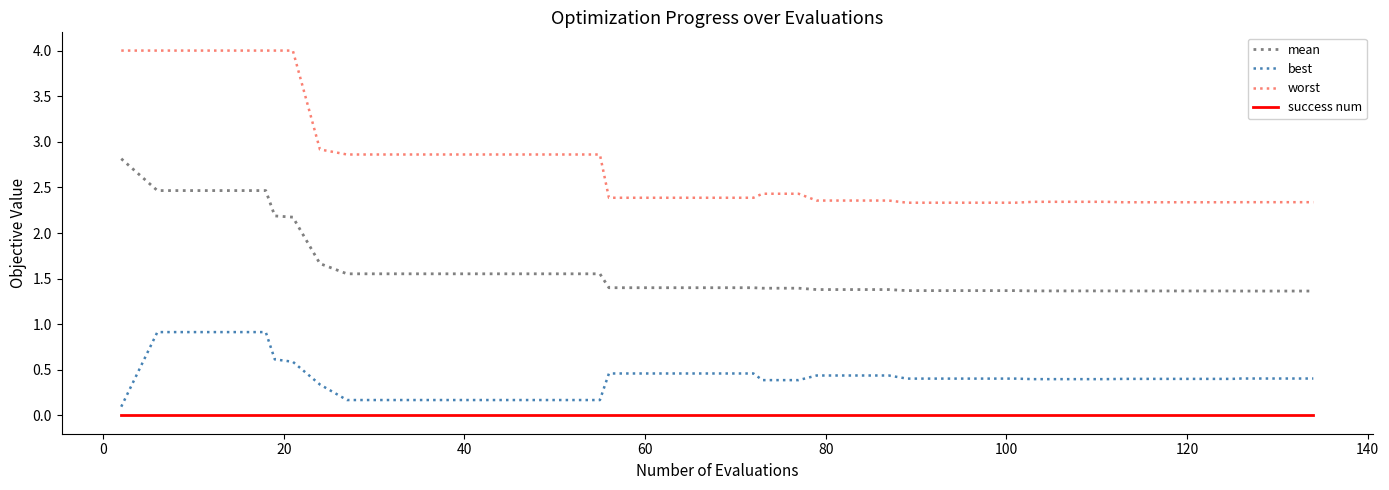

Which series has the largest total across all categories?

worst